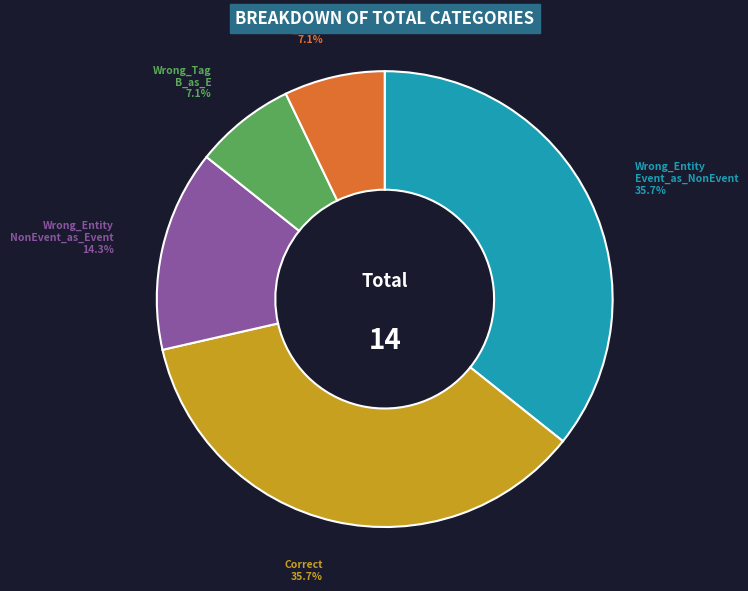

Is there a majority slice in this chart?

No